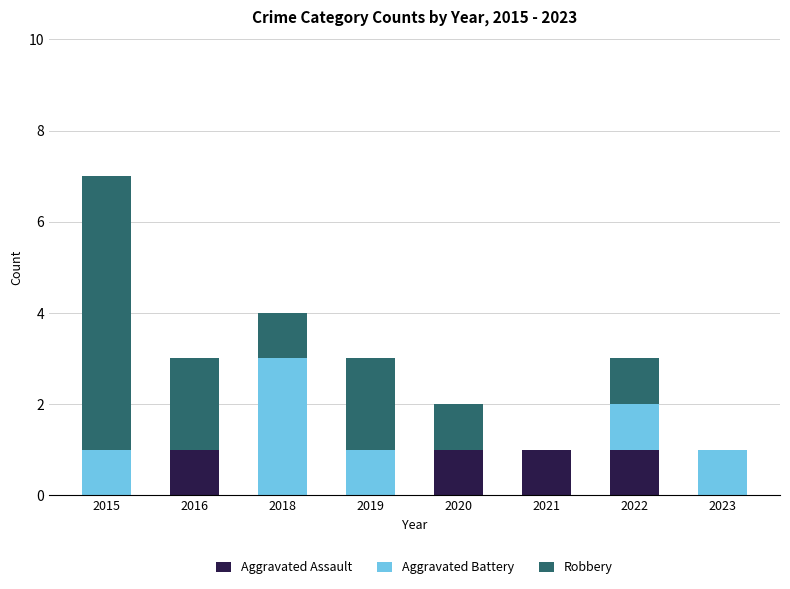

Reading left to right, list the values for the Aggravated Assault series.

2015=0	2016=1	2018=0	2019=0	2020=1	2021=1	2022=1	2023=0